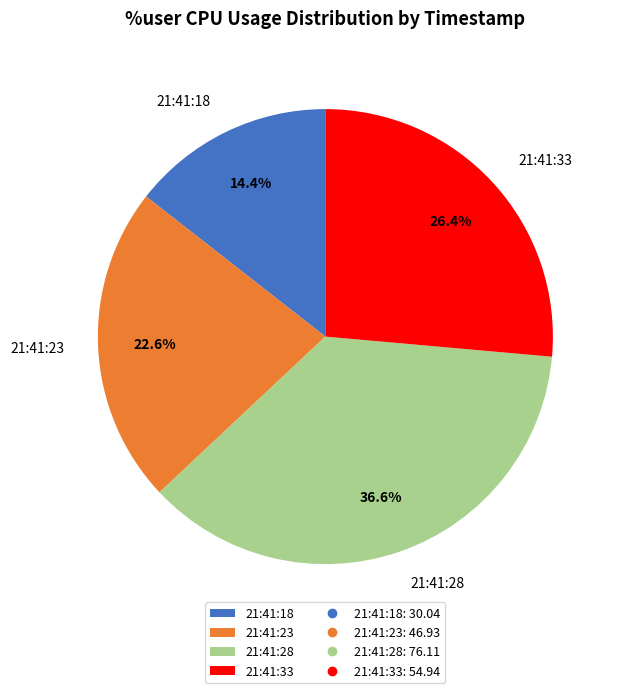

Count the number of slices in the pie.

4